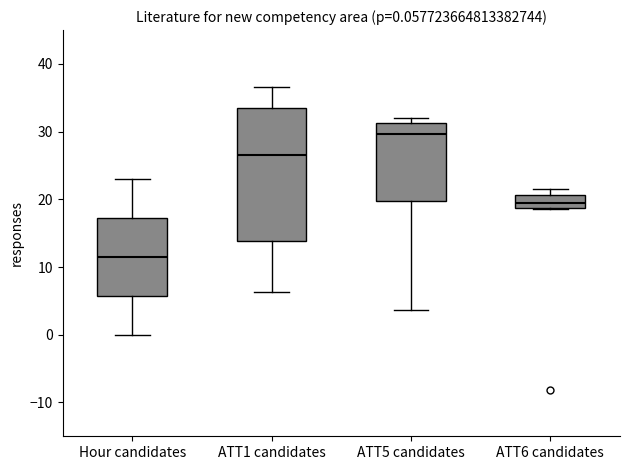

Comparing the boxes themselves (not the whiskers), which one is the tallest?

ATT1 candidates